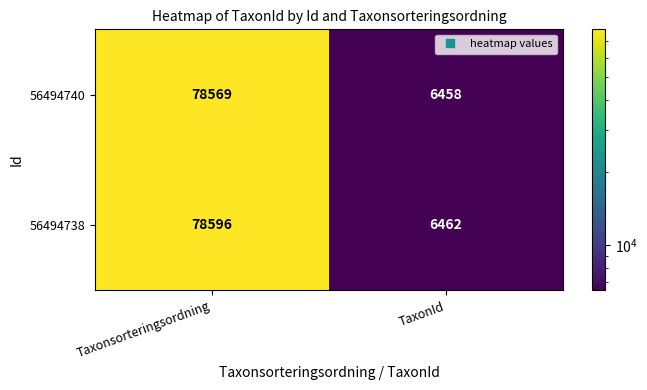

How many values in the 56494738 series are below 78596?

1